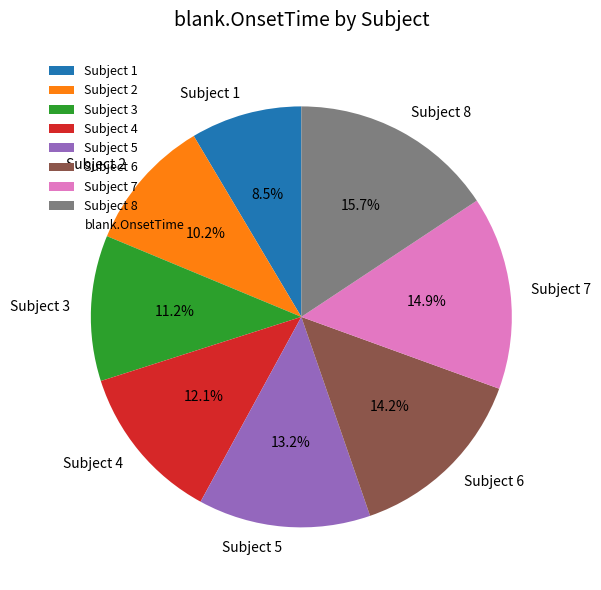

What percentage do Subject 2 and Subject 8 together represent?

25.9%